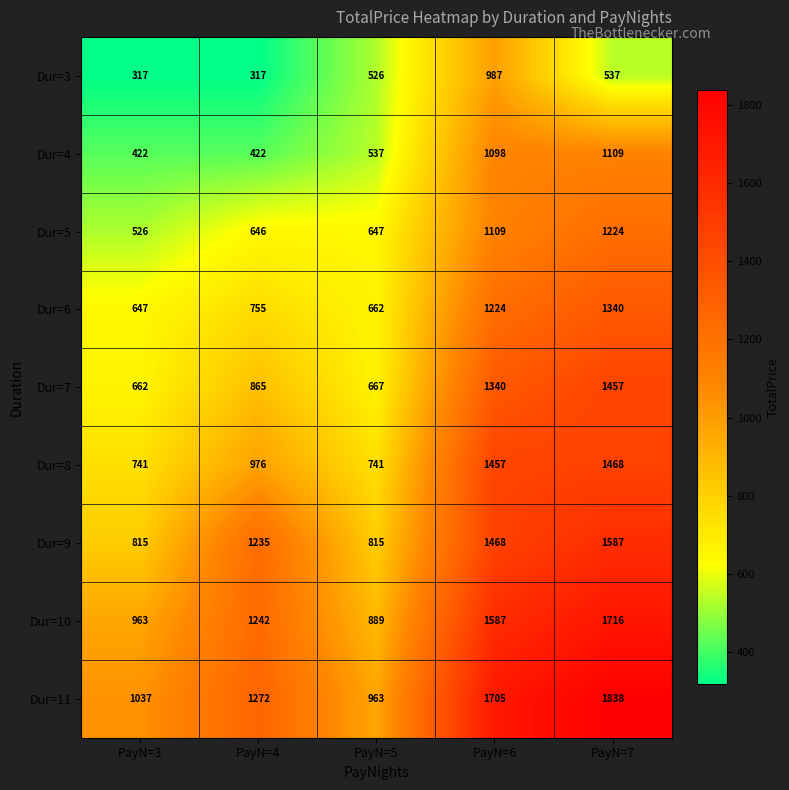

At how many categories does at least one series exceed 1066?

3